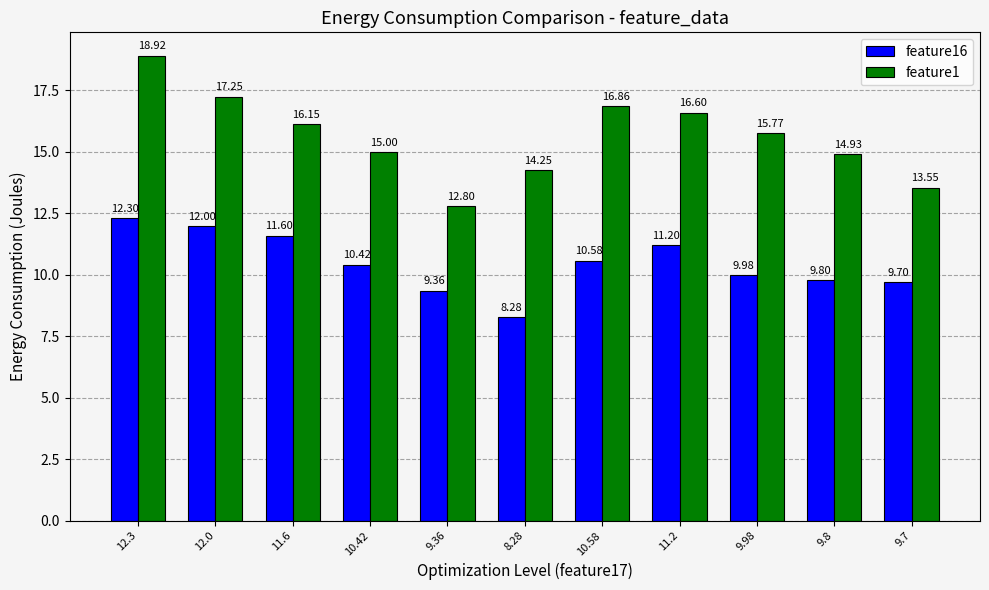

At which label does feature1 reach its minimum?

9.36